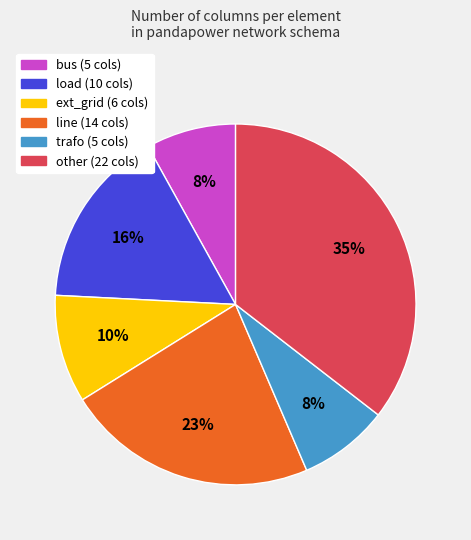

Which slice is the largest?

other